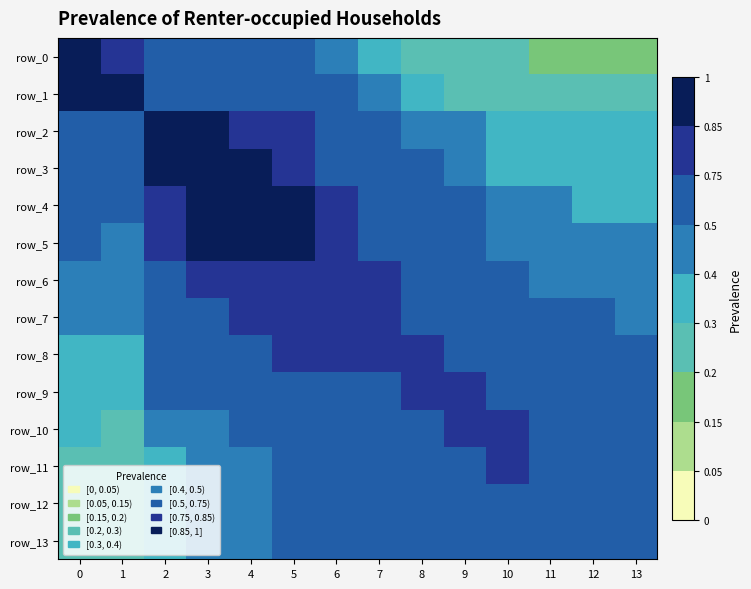

What is the minimum value shown in the chart?

0.2